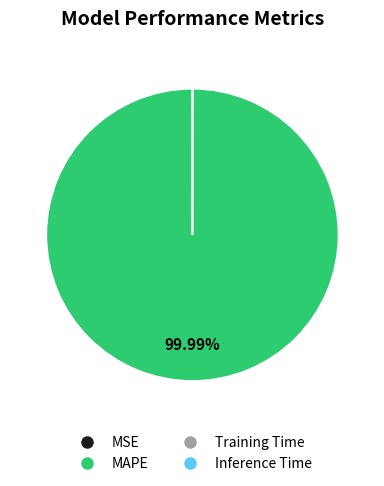

Which slice is the largest?

MAPE